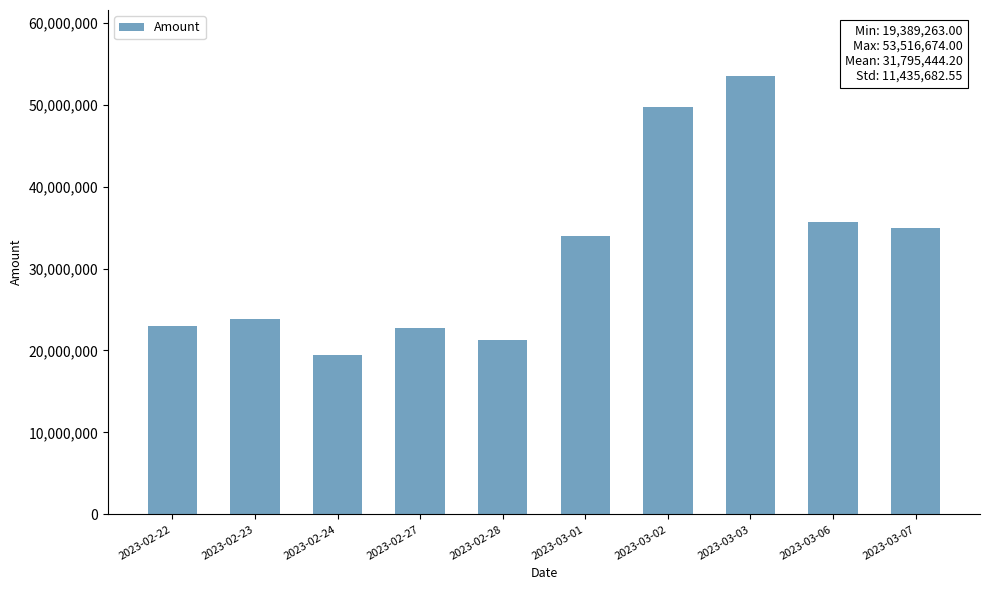

Reading right to left, transcribe all the data shown in this chart.

2023-03-07=34972104	2023-03-06=35622541	2023-03-03=53516674	2023-03-02=49648359	2023-03-01=33984888	2023-02-28=21308490	2023-02-27=22718811	2023-02-24=19389263	2023-02-23=23799375	2023-02-22=22993937